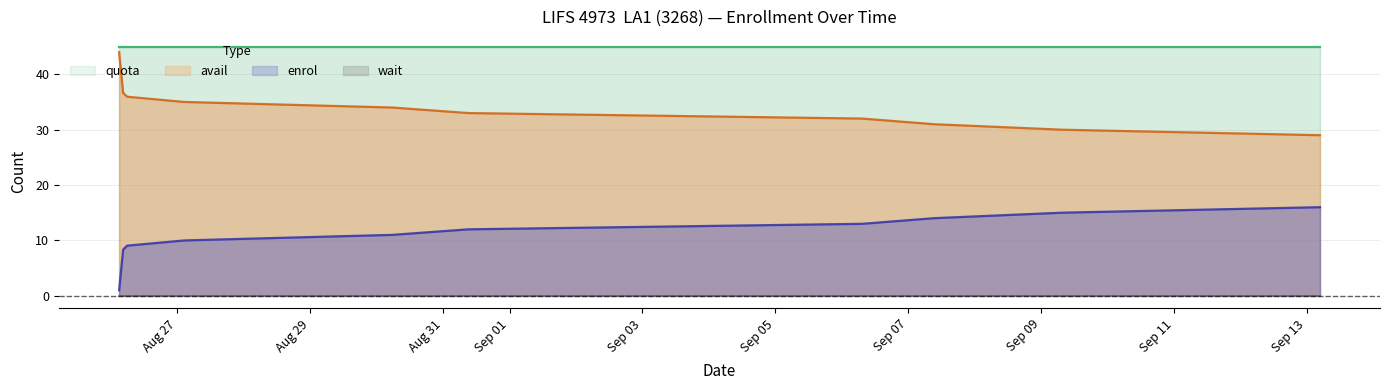

Which series has the largest range (max minus min)?

enrol